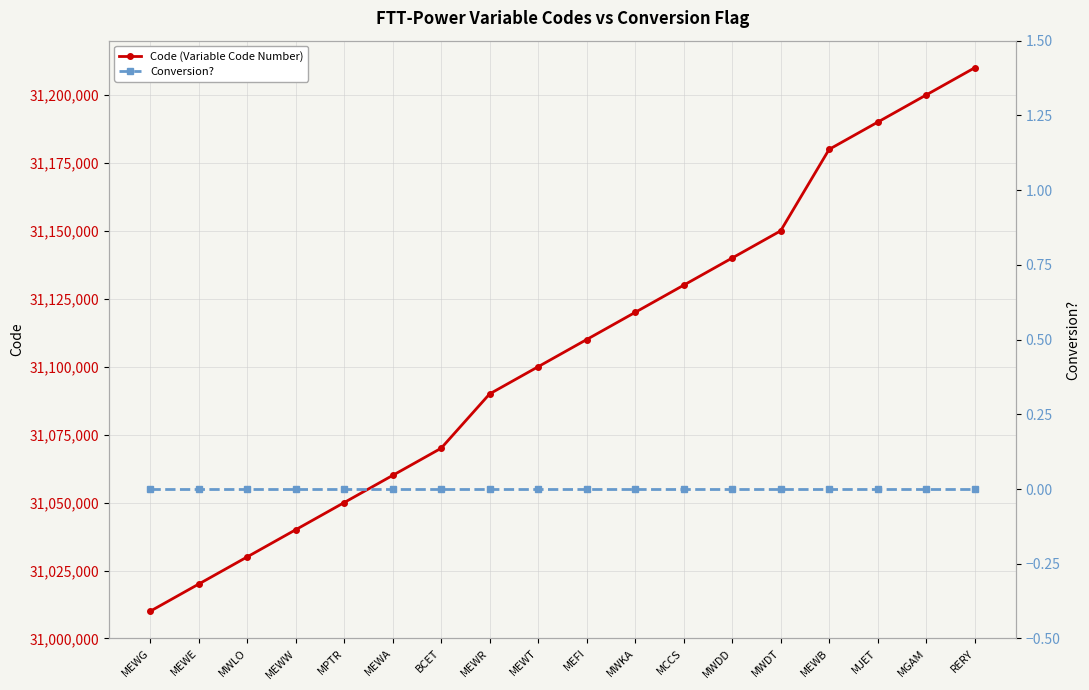

What is the difference between the highest and lowest values at MGAM?

31200000